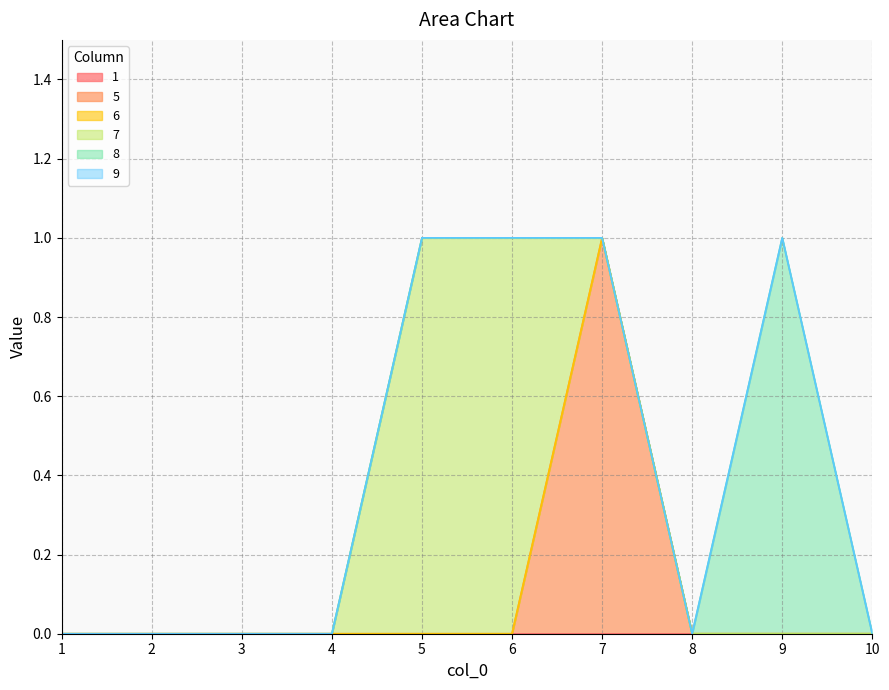

What is the highest value of the 7 series?

1